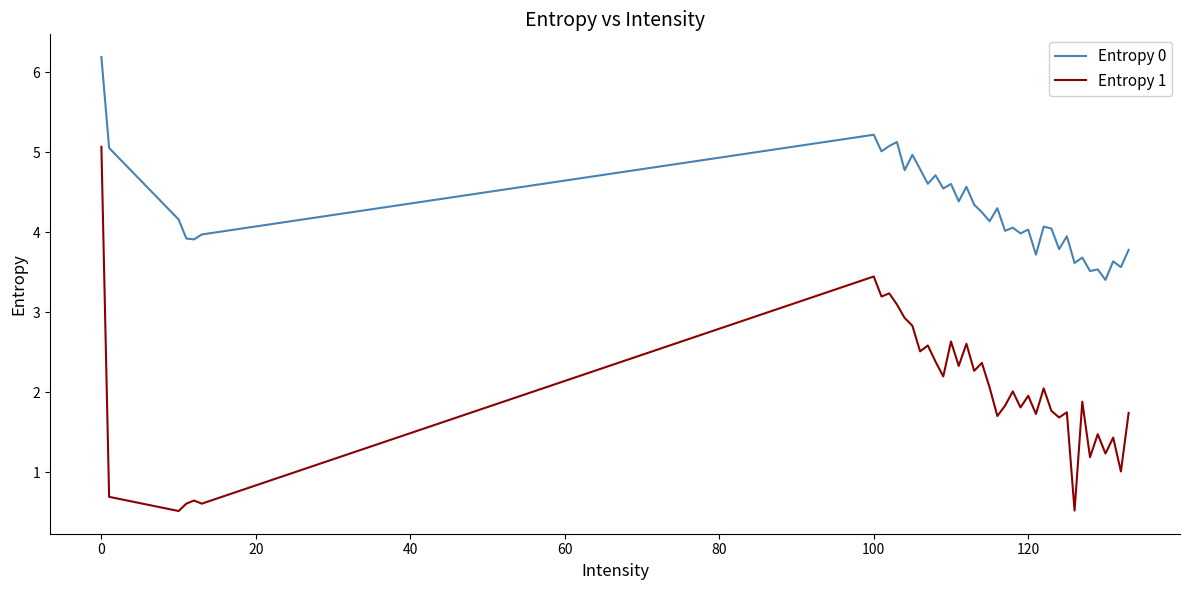

What is the highest value of the Entropy 1 series?

5.1